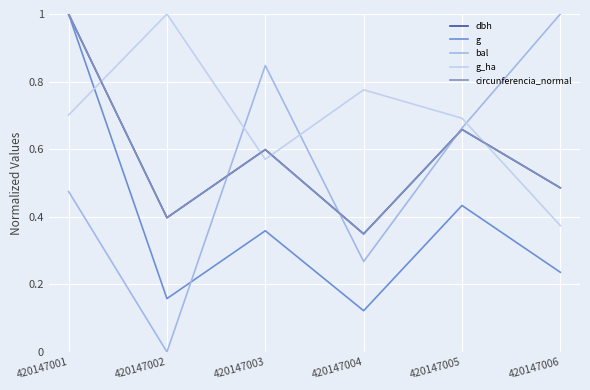

How many distinct data groups are displayed?

5